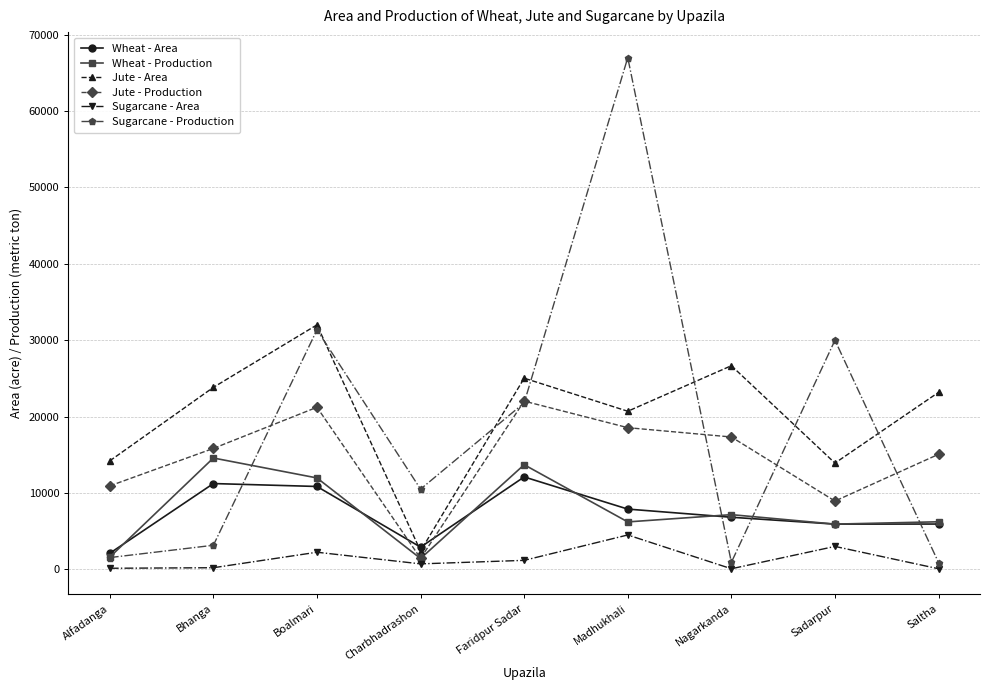

Count the number of data series in this chart.

6